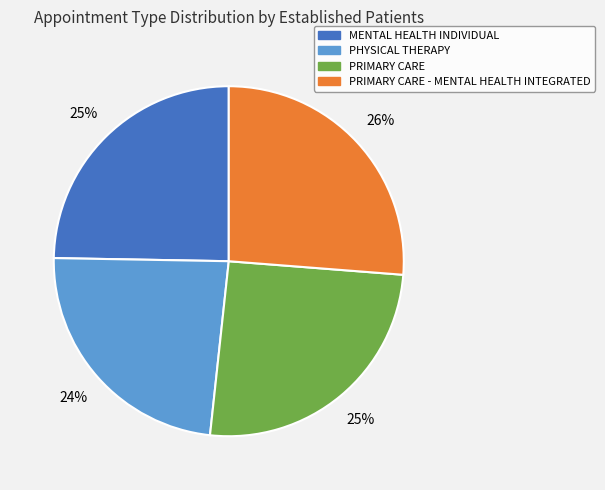

Does any single category account for the majority?

No